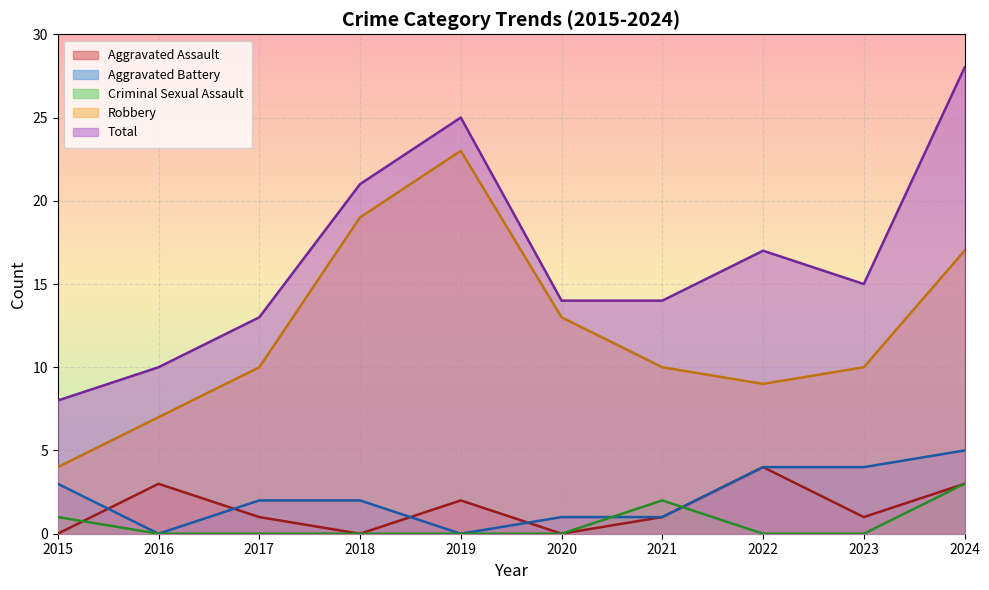

Which series has the largest total across all categories?

Total